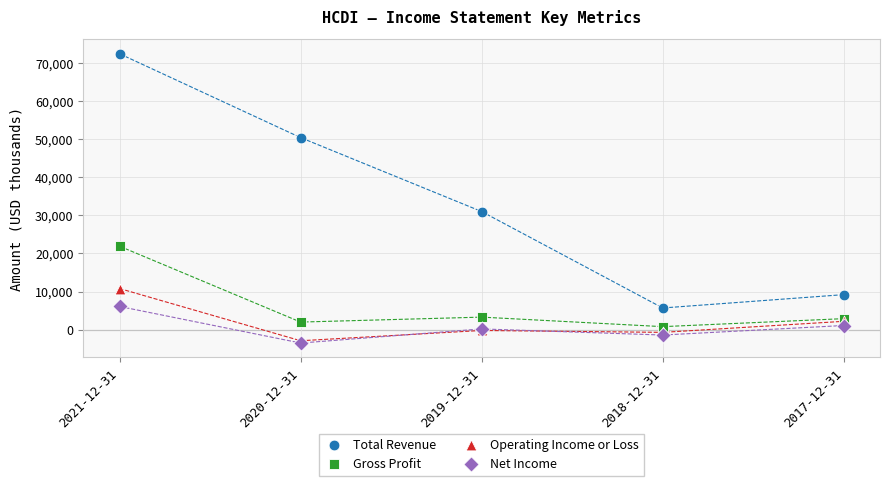

In the Total Revenue series, what Y value is closest to 39050?

31000